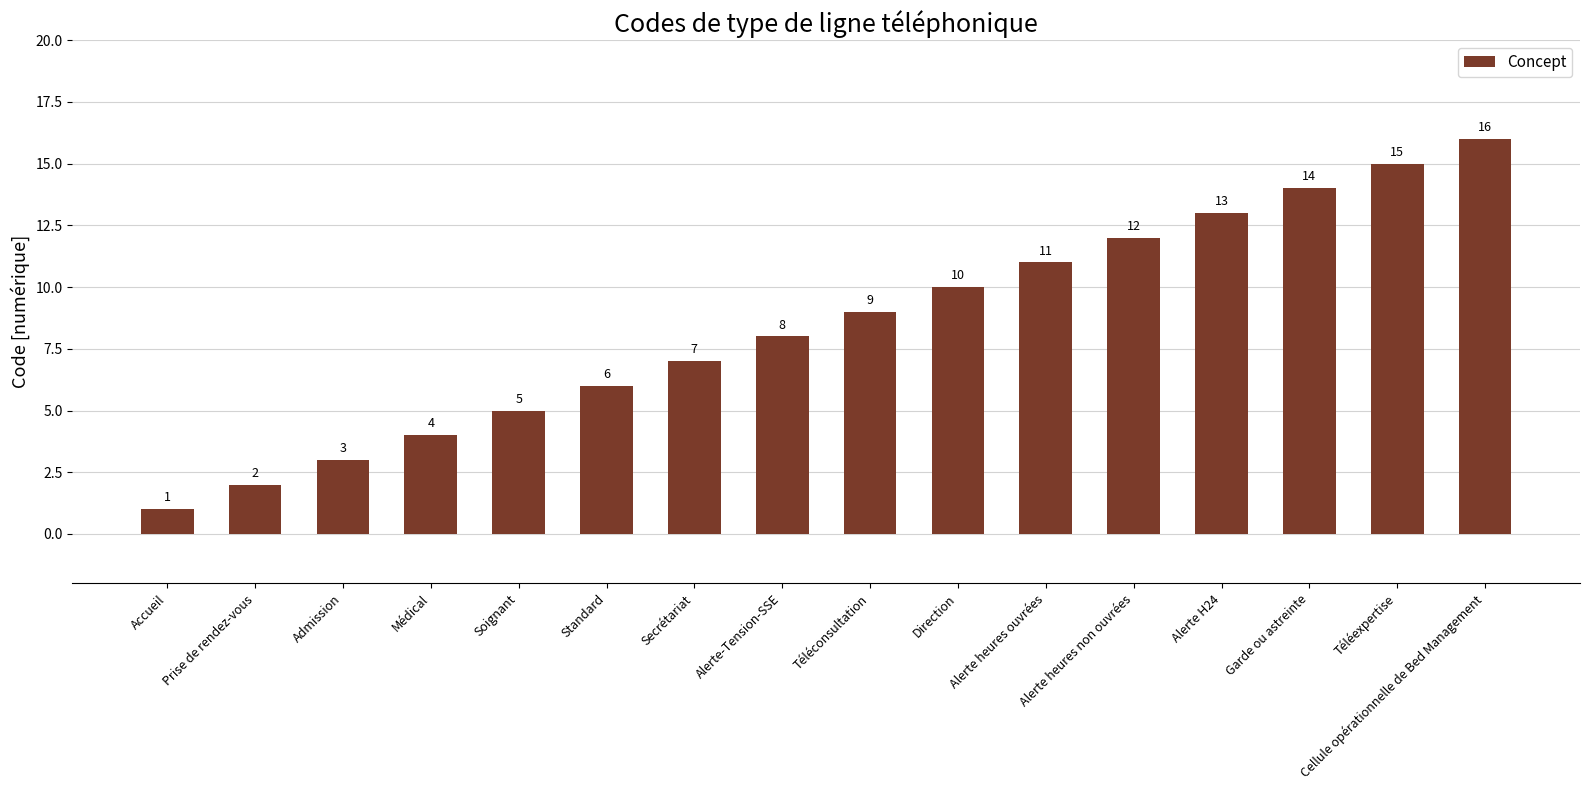

What is the value of the 15th bar from the left?

15